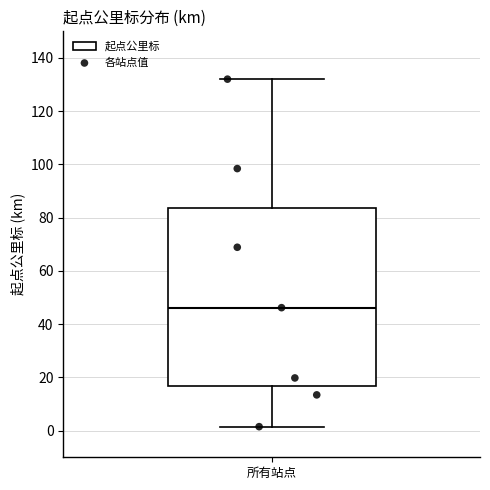

Read this box plot against the y-axis: the position of the median line, the range covered by the box, and the ends of both whiskers. The values are not printed on the chart, so give them approximately, as read against the axis.

median 46, box 16 to 84, whiskers 2 to 132